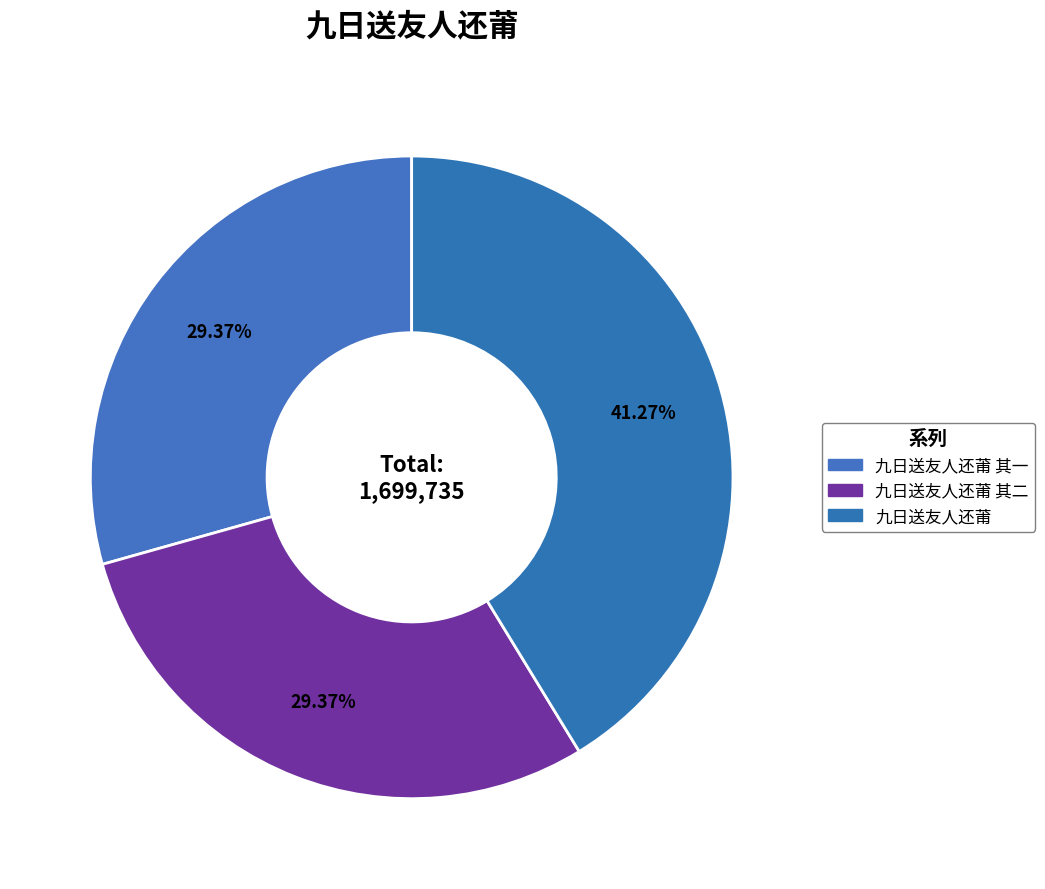

How many slices are in this pie chart?

3